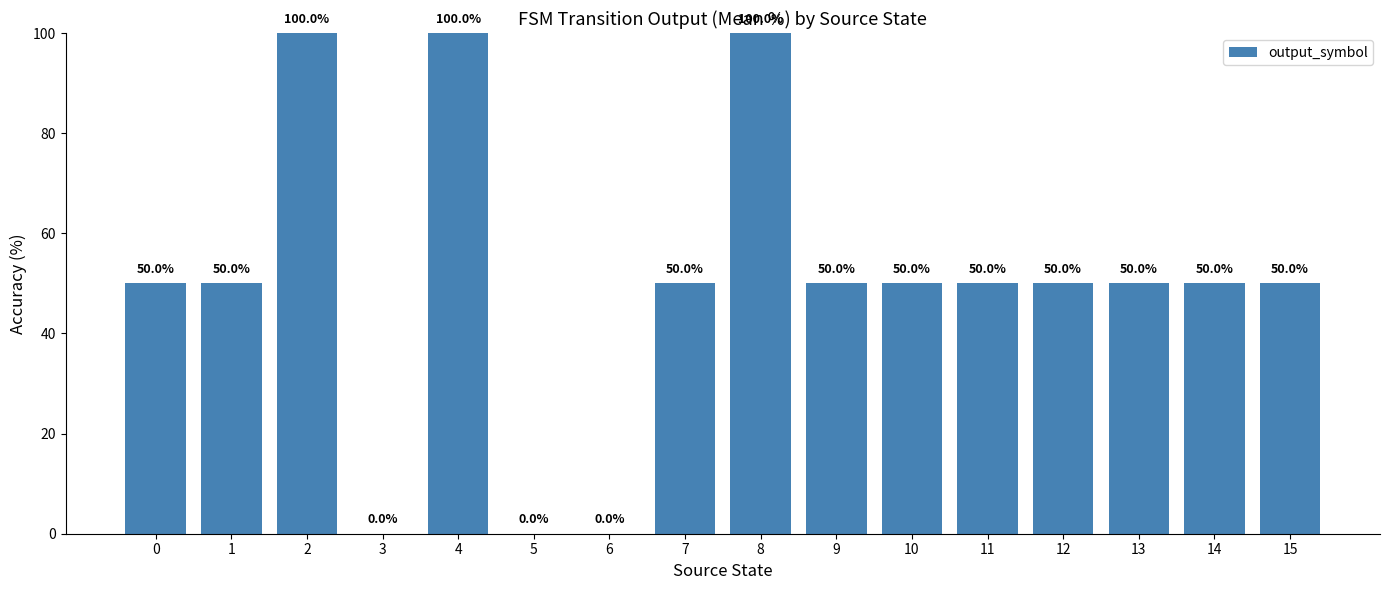

What is the difference between the values at 4 and 1?

50